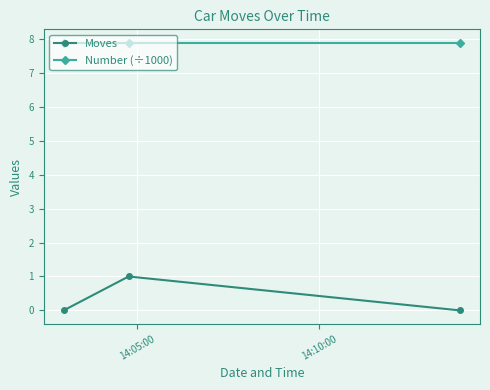

Reading left to right, transcribe all the data shown in this chart.

Moves: 0.0	1.0	0.0
Number (÷1000): 7.9	7.9	7.9